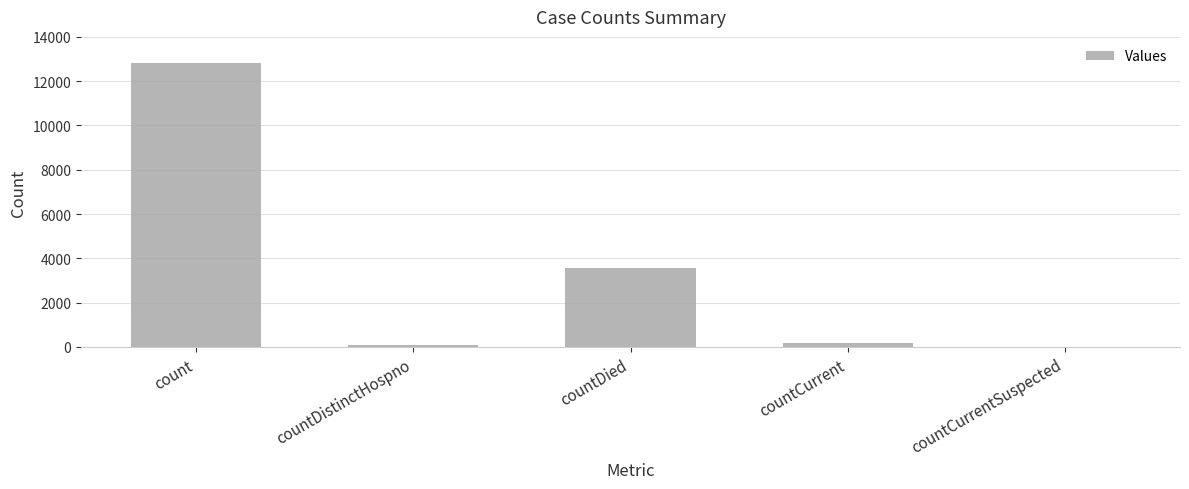

At which label is the value closest to 6412?

countDied